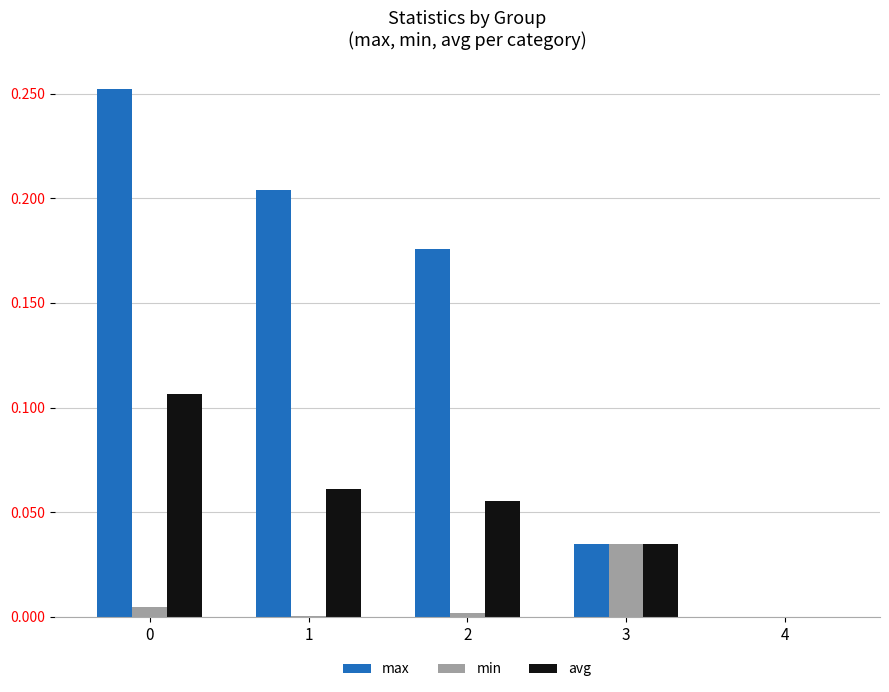

The max series shows 0.1 at 1. True or false?

False